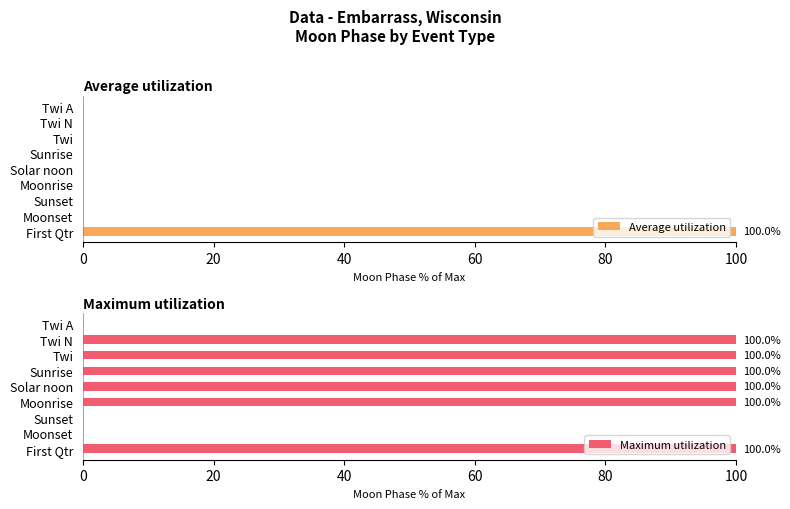

Which series has the widest spread of values?

Average utilization